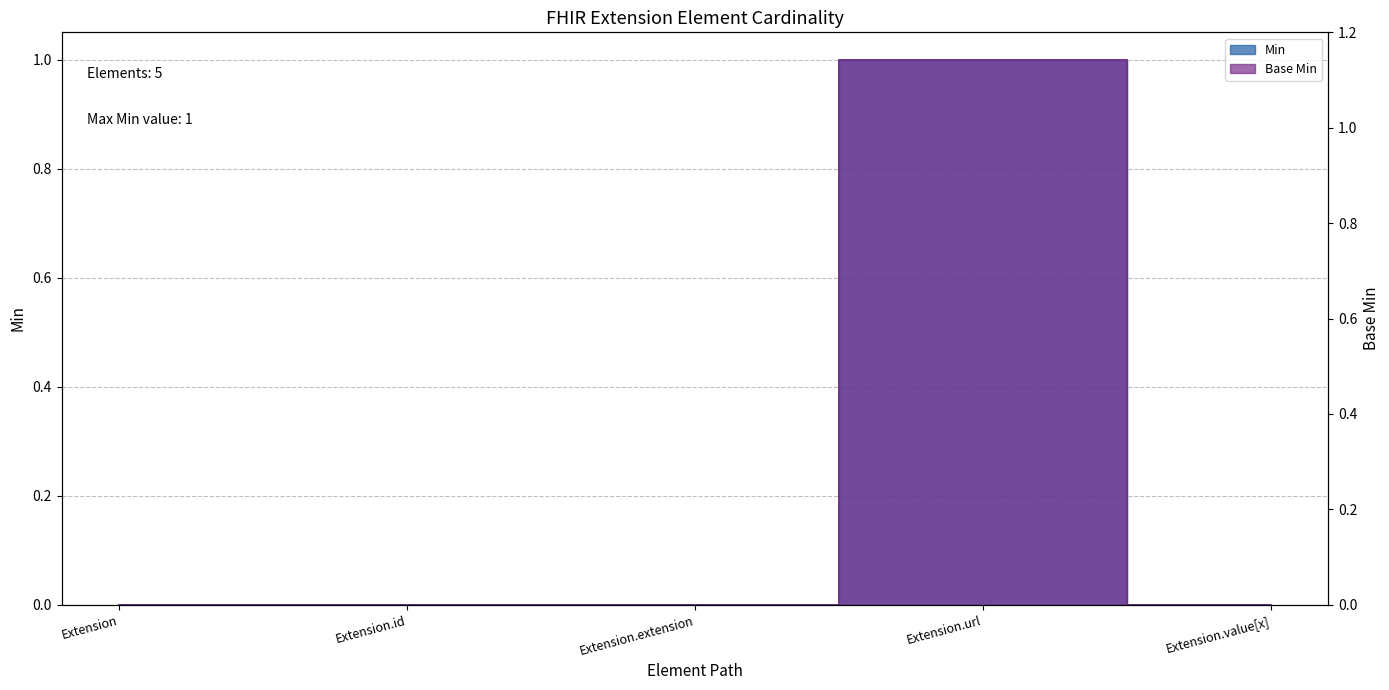

What are all the series names shown in the legend?

Min, Base Min